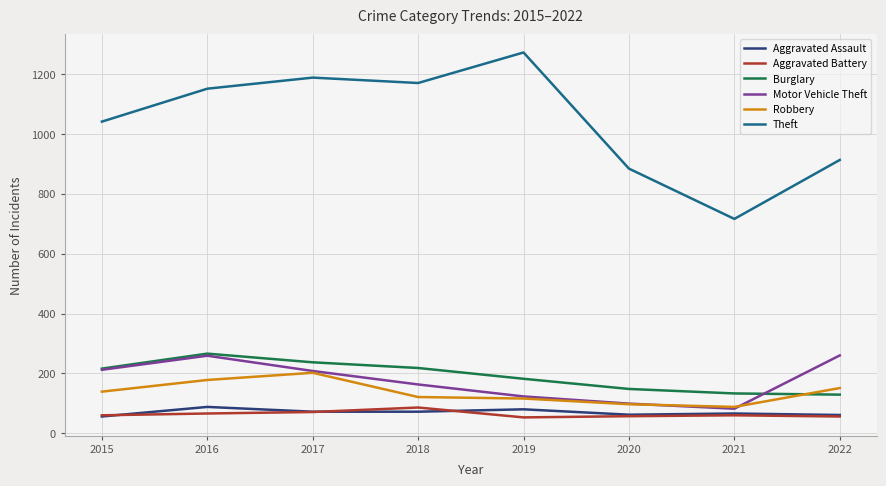

In Motor Vehicle Theft, how many points are lower than both neighbors (excluding endpoints)?

1